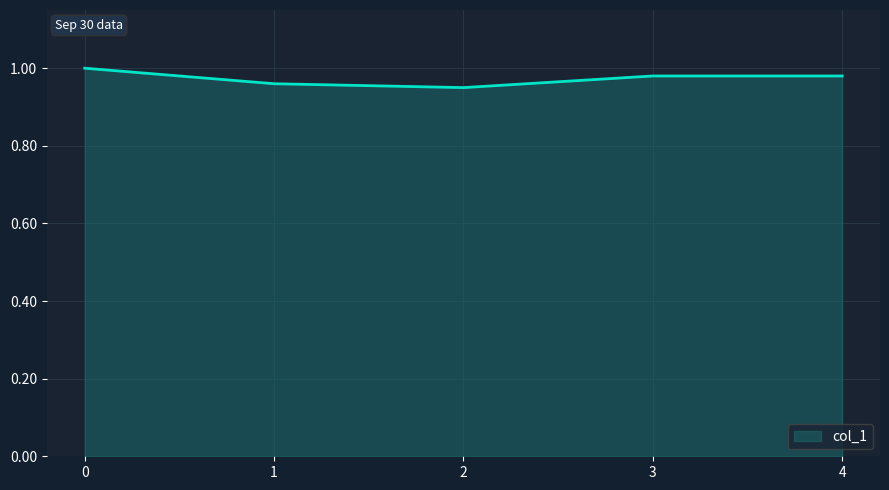

What is the sum of the values at 1 and 2?

1.9